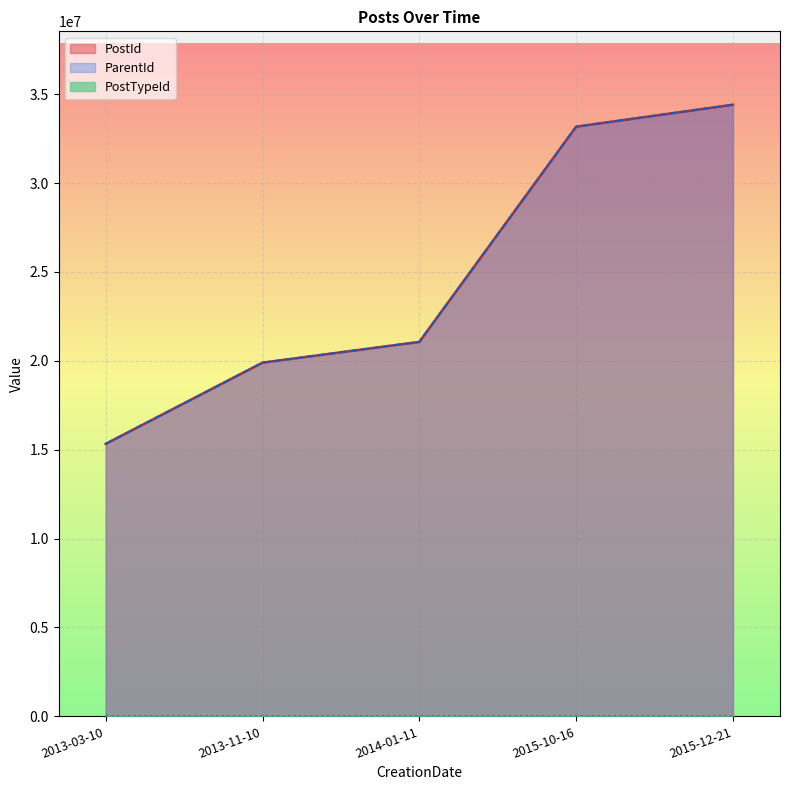

Which category has the lowest value in the ParentId series?

2013-03-10